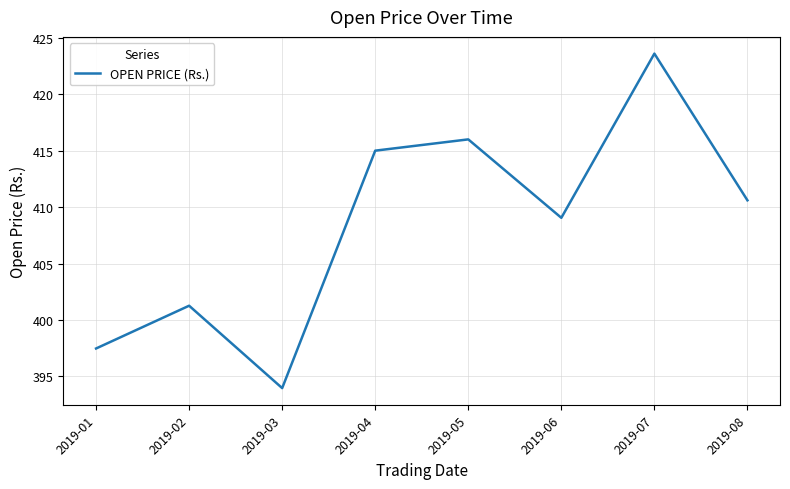

What is the difference between the values at 2019-07 and 2019-05?

7.6